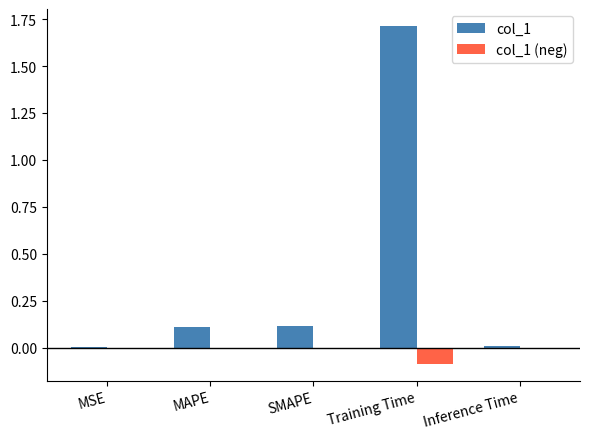

Is the value of col_1 (neg) at Inference Time greater than the value of col_1 at SMAPE?

No